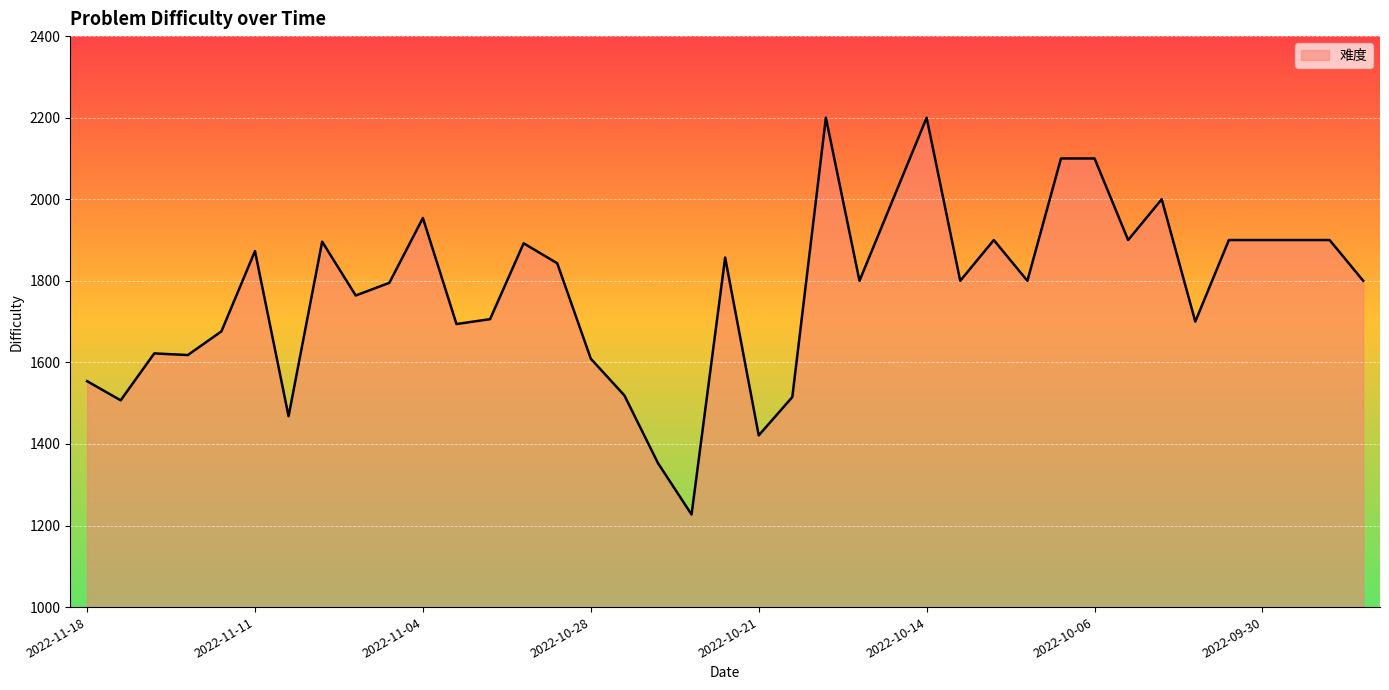

What is the difference between the maximum and minimum values?

973